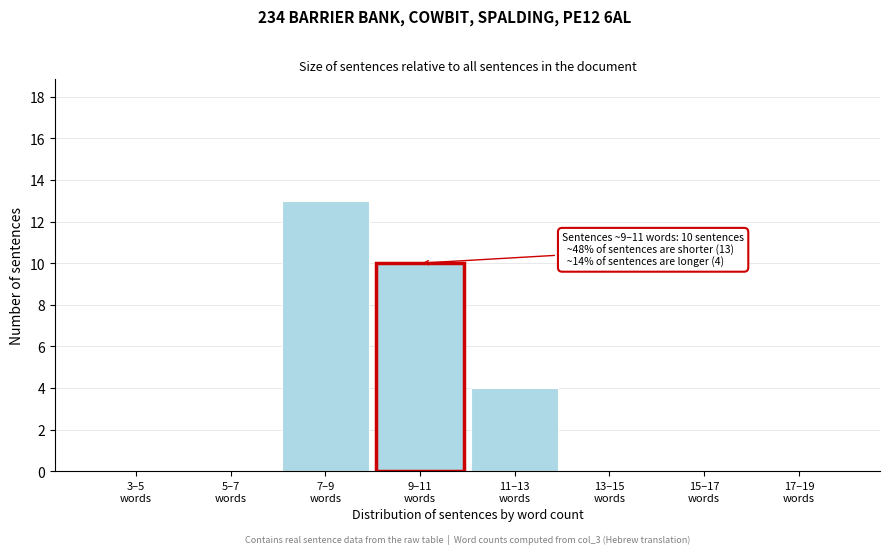

What is the maximum value shown in the chart?

13